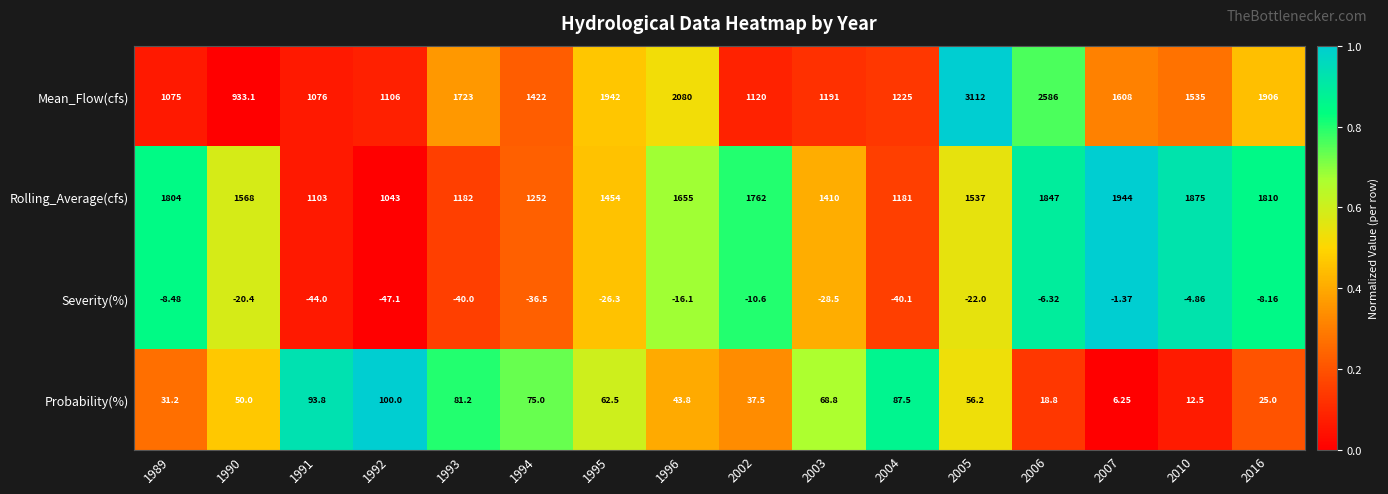

At 1991, list the series in order from largest to smallest.

Rolling_Average(cfs), Mean_Flow(cfs), Probability(%), Severity(%)